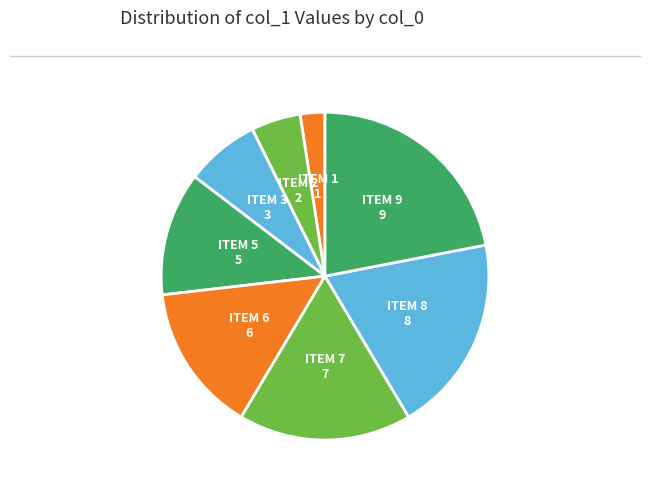

How many slices are in this pie chart?

8